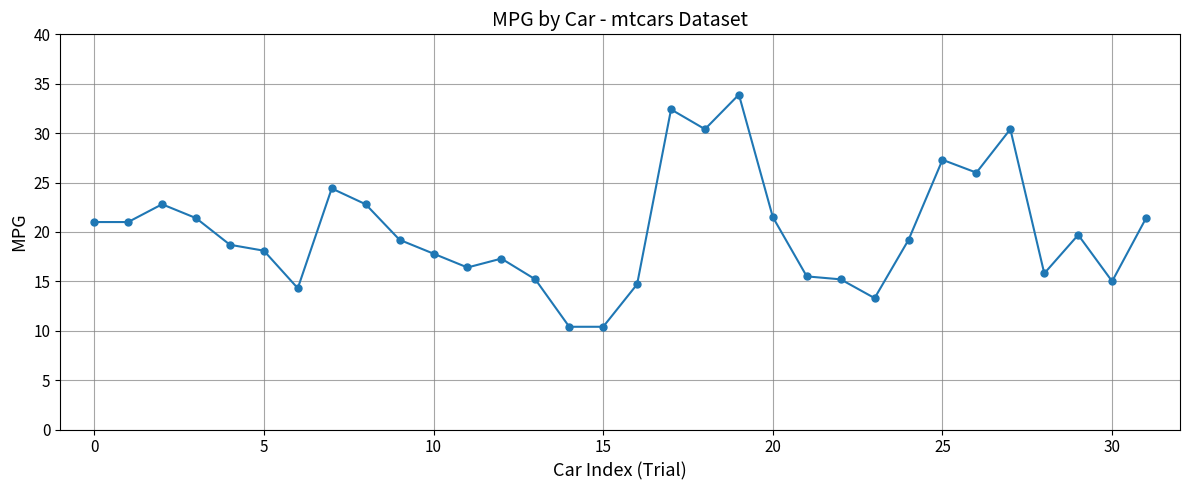

What is the greatest value displayed?

33.9